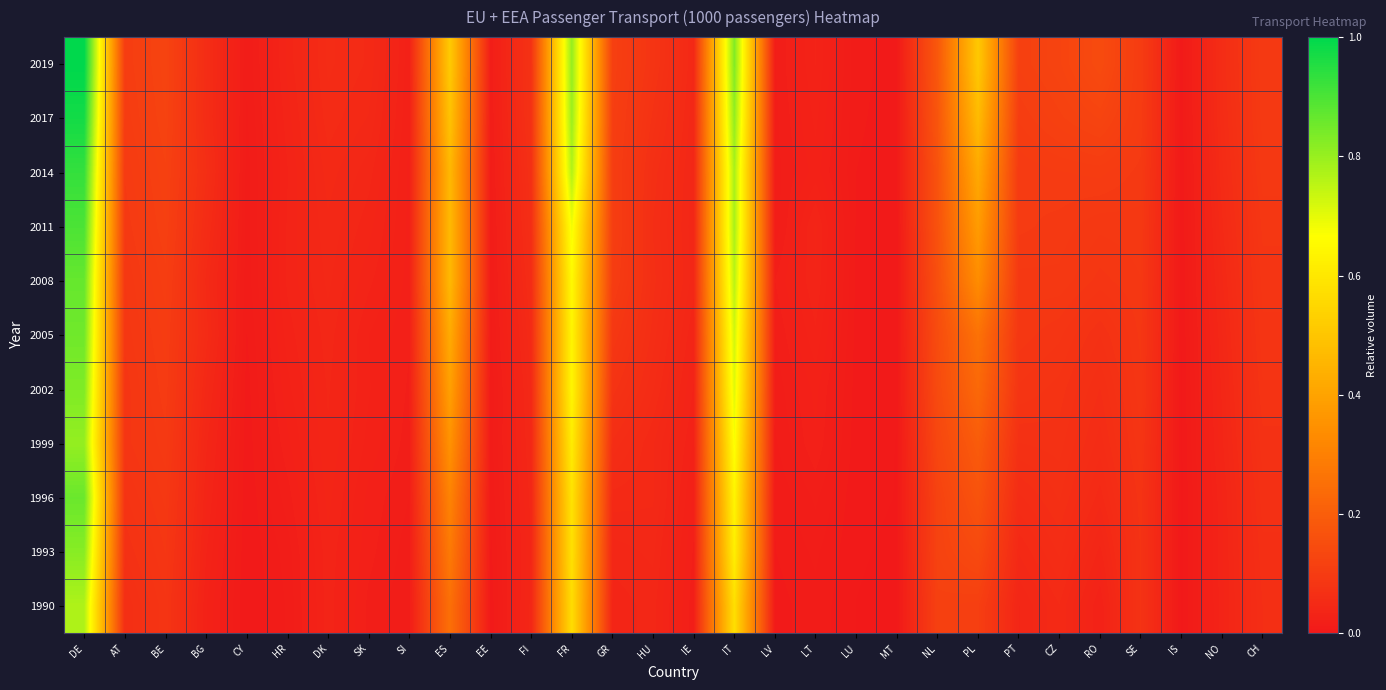

Reading left to right, what are all the values shown in this chart?

1990: DE=0.8	AT=0.1	BE=0.1	BG=0.0	CY=0.0	HR=0.0	DK=0.0	SK=0.0	SI=0.0	ES=0.3	EE=0.0	FI=0.0	FR=0.6	GR=0.0	HU=0.0	IE=0.0	IT=0.6	LV=0.0	LT=0.0	LU=0.0	MT=0.0	NL=0.1	PL=0.1	PT=0.0	CZ=0.1	RO=0.0	SE=0.1	IS=0.0	NO=0.0	CH=0.1
1993: DE=0.8	AT=0.1	BE=0.1	BG=0.0	CY=0.0	HR=0.0	DK=0.0	SK=0.0	SI=0.0	ES=0.3	EE=0.0	FI=0.0	FR=0.6	GR=0.0	HU=0.0	IE=0.0	IT=0.6	LV=0.0	LT=0.0	LU=0.0	MT=0.0	NL=0.1	PL=0.1	PT=0.0	CZ=0.1	RO=0.0	SE=0.1	IS=0.0	NO=0.0	CH=0.1
1996: DE=0.9	AT=0.1	BE=0.1	BG=0.0	CY=0.0	HR=0.0	DK=0.0	SK=0.0	SI=0.0	ES=0.3	EE=0.0	FI=0.0	FR=0.6	GR=0.0	HU=0.0	IE=0.0	IT=0.6	LV=0.0	LT=0.0	LU=0.0	MT=0.0	NL=0.1	PL=0.2	PT=0.1	CZ=0.1	RO=0.0	SE=0.1	IS=0.0	NO=0.0	CH=0.1
1999: DE=0.8	AT=0.1	BE=0.1	BG=0.0	CY=0.0	HR=0.0	DK=0.0	SK=0.0	SI=0.0	ES=0.4	EE=0.0	FI=0.0	FR=0.6	GR=0.1	HU=0.0	IE=0.0	IT=0.7	LV=0.0	LT=0.0	LU=0.0	MT=0.0	NL=0.1	PL=0.2	PT=0.1	CZ=0.1	RO=0.1	SE=0.1	IS=0.0	NO=0.0	CH=0.1
2002: DE=0.8	AT=0.1	BE=0.1	BG=0.0	CY=0.0	HR=0.0	DK=0.0	SK=0.0	SI=0.0	ES=0.4	EE=0.0	FI=0.0	FR=0.6	GR=0.1	HU=0.1	IE=0.0	IT=0.7	LV=0.0	LT=0.0	LU=0.0	MT=0.0	NL=0.1	PL=0.2	PT=0.1	CZ=0.1	RO=0.1	SE=0.1	IS=0.0	NO=0.0	CH=0.1
2005: DE=0.9	AT=0.1	BE=0.1	BG=0.1	CY=0.0	HR=0.0	DK=0.0	SK=0.0	SI=0.0	ES=0.4	EE=0.0	FI=0.1	FR=0.6	GR=0.1	HU=0.1	IE=0.0	IT=0.7	LV=0.0	LT=0.0	LU=0.0	MT=0.0	NL=0.1	PL=0.3	PT=0.1	CZ=0.1	RO=0.1	SE=0.1	IS=0.0	NO=0.0	CH=0.1
2008: DE=0.9	AT=0.1	BE=0.1	BG=0.0	CY=0.0	HR=0.0	DK=0.0	SK=0.0	SI=0.0	ES=0.5	EE=0.0	FI=0.1	FR=0.7	GR=0.1	HU=0.1	IE=0.0	IT=0.8	LV=0.0	LT=0.0	LU=0.0	MT=0.0	NL=0.2	PL=0.3	PT=0.1	CZ=0.1	RO=0.1	SE=0.1	IS=0.0	NO=0.0	CH=0.1
2011: DE=0.9	AT=0.1	BE=0.1	BG=0.1	CY=0.0	HR=0.0	DK=0.0	SK=0.0	SI=0.0	ES=0.5	EE=0.0	FI=0.1	FR=0.7	GR=0.1	HU=0.1	IE=0.0	IT=0.8	LV=0.0	LT=0.0	LU=0.0	MT=0.0	NL=0.2	PL=0.4	PT=0.1	CZ=0.1	RO=0.1	SE=0.1	IS=0.0	NO=0.0	CH=0.1
2014: DE=0.9	AT=0.1	BE=0.1	BG=0.1	CY=0.0	HR=0.0	DK=0.0	SK=0.0	SI=0.0	ES=0.5	EE=0.0	FI=0.1	FR=0.8	GR=0.1	HU=0.1	IE=0.0	IT=0.8	LV=0.0	LT=0.0	LU=0.0	MT=0.0	NL=0.2	PL=0.4	PT=0.1	CZ=0.1	RO=0.1	SE=0.1	IS=0.0	NO=0.1	CH=0.1
2017: DE=1.0	AT=0.1	BE=0.1	BG=0.1	CY=0.0	HR=0.0	DK=0.1	SK=0.0	SI=0.0	ES=0.5	EE=0.0	FI=0.1	FR=0.8	GR=0.1	HU=0.1	IE=0.0	IT=0.8	LV=0.0	LT=0.0	LU=0.0	MT=0.0	NL=0.2	PL=0.5	PT=0.1	CZ=0.1	RO=0.1	SE=0.1	IS=0.0	NO=0.1	CH=0.1
2019: DE=1.0	AT=0.1	BE=0.1	BG=0.1	CY=0.0	HR=0.0	DK=0.1	SK=0.1	SI=0.0	ES=0.5	EE=0.0	FI=0.1	FR=0.8	GR=0.1	HU=0.1	IE=0.0	IT=0.8	LV=0.0	LT=0.0	LU=0.0	MT=0.0	NL=0.2	PL=0.5	PT=0.1	CZ=0.1	RO=0.1	SE=0.1	IS=0.0	NO=0.1	CH=0.1